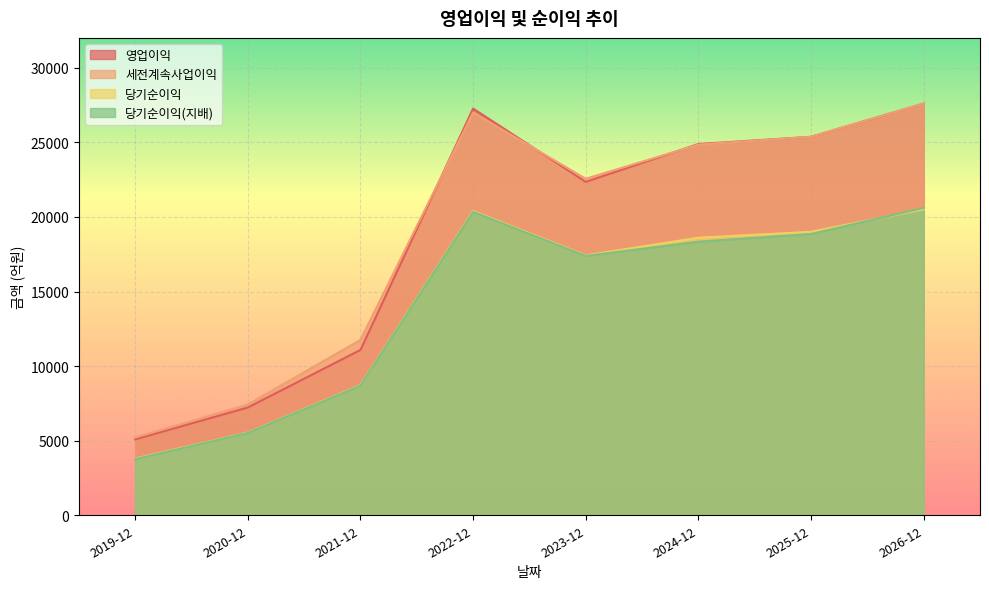

How many interior local peaks does the 당기순이익(지배) series have?

1